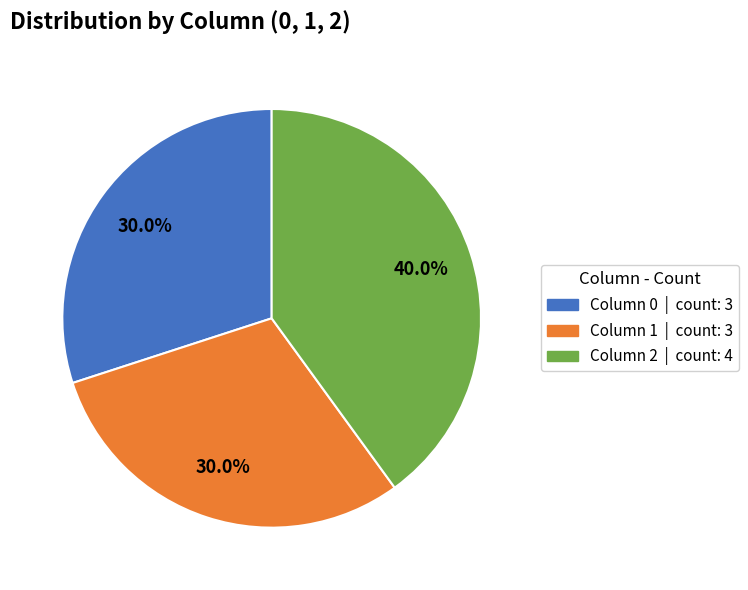

Does any single category account for the majority?

No